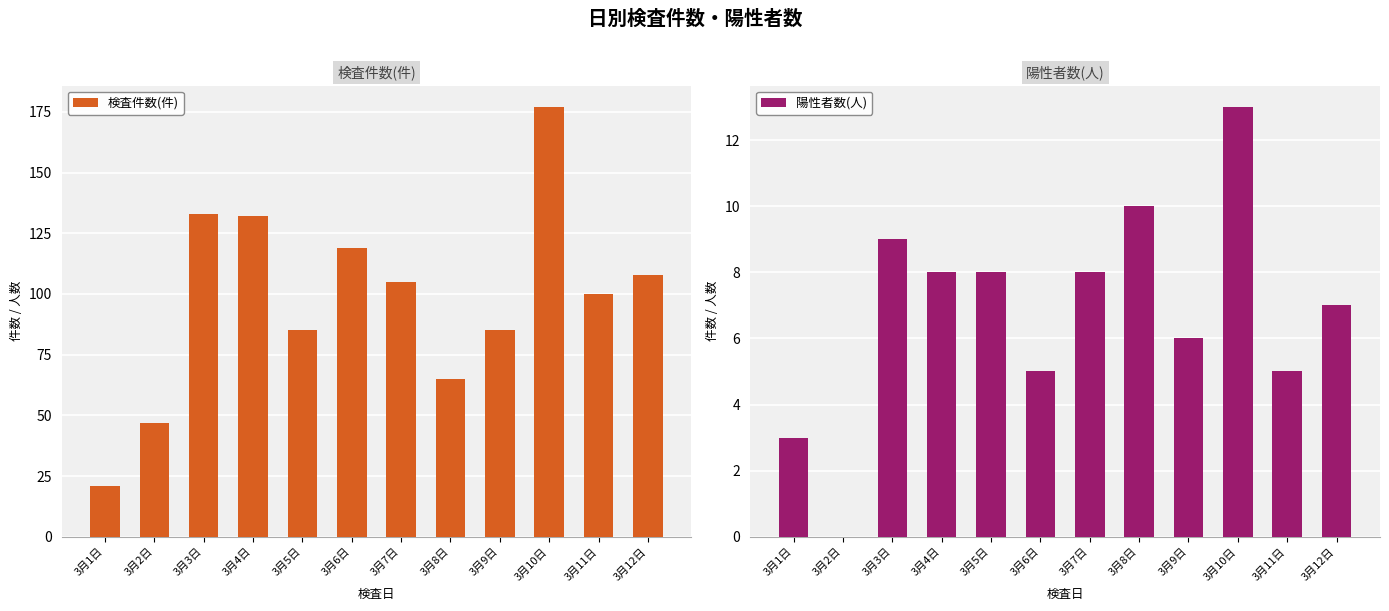

Reading left to right, transcribe all the data shown in this chart.

検査件数(件): 3月1日=21	3月2日=47	3月3日=133	3月4日=132	3月5日=85	3月6日=119	3月7日=105	3月8日=65	3月9日=85	3月10日=177	3月11日=100	3月12日=108
陽性者数(人): 3月1日=3	3月2日=0	3月3日=9	3月4日=8	3月5日=8	3月6日=5	3月7日=8	3月8日=10	3月9日=6	3月10日=13	3月11日=5	3月12日=7